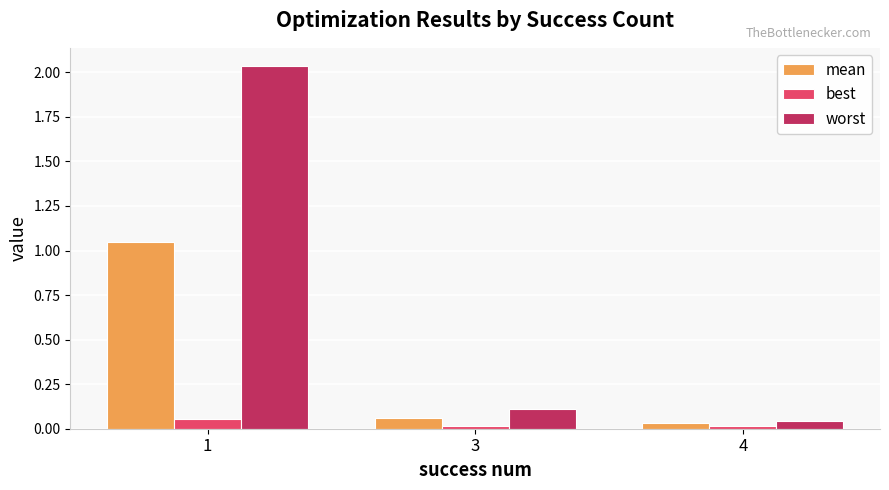

Between 1 and 3, which series saw the biggest shift?

worst